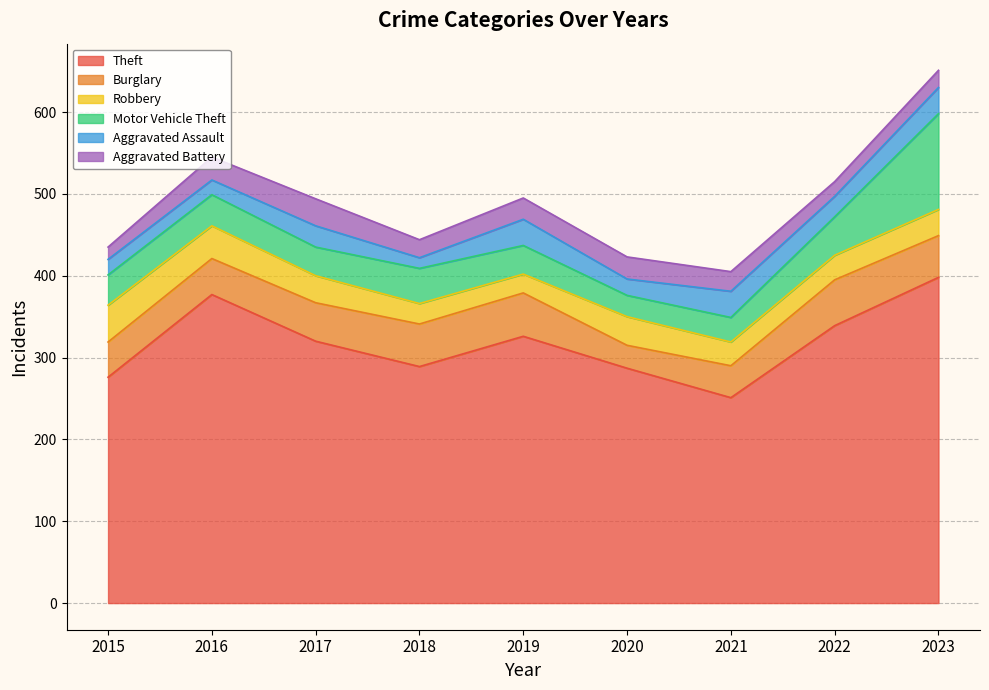

Which series has the largest range (max minus min)?

Theft